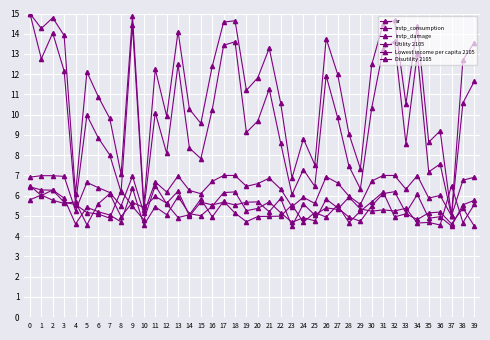

True or false: Disutility 2105 has more than 1 points higher than both neighbors.

True